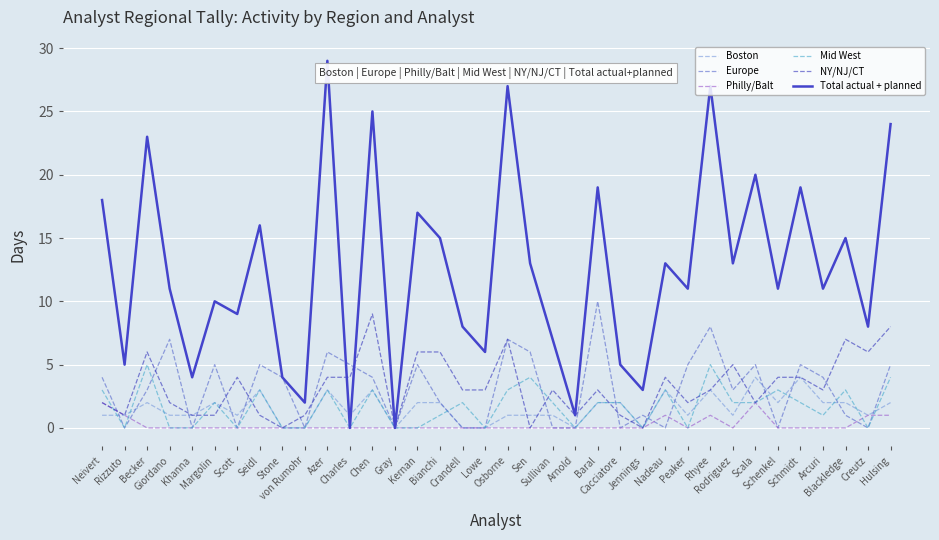

Reading right to left, extract all data points from this chart.

Boston: Hulsing=2	Creutz=1	Blackledge=2	Arcuri=2	Schmidt=4	Schenkel=2	Scala=4	Rodriguez=1	Rhyee=3	Peaker=1	Nadeau=3	Jennings=0	Cacciatore=2	Baral=2	Arnold=0	Sullivan=1	Sen=1	Osborne=1	Lowe=0	Crandell=0	Bianchi=2	Kernan=2	Gray=0	Chen=3	Charles=1	Azer=3	von Rumohr=0	Stone=0	Seidl=3	Scott=1	Margolin=2	Khanna=1	Giordano=1	Becker=2	Rizzuto=1	Neivert=1
Europe: Hulsing=5	Creutz=0	Blackledge=1	Arcuri=4	Schmidt=5	Schenkel=0	Scala=5	Rodriguez=3	Rhyee=8	Peaker=5	Nadeau=0	Jennings=1	Cacciatore=0	Baral=10	Arnold=0	Sullivan=0	Sen=6	Osborne=7	Lowe=0	Crandell=0	Bianchi=2	Kernan=5	Gray=0	Chen=4	Charles=5	Azer=6	von Rumohr=0	Stone=4	Seidl=5	Scott=0	Margolin=5	Khanna=0	Giordano=7	Becker=3	Rizzuto=0	Neivert=4
Philly/Balt: Hulsing=1	Creutz=1	Blackledge=0	Arcuri=0	Schmidt=0	Schenkel=0	Scala=2	Rodriguez=0	Rhyee=1	Peaker=0	Nadeau=1	Jennings=0	Cacciatore=0	Baral=0	Arnold=0	Sullivan=0	Sen=0	Osborne=0	Lowe=0	Crandell=0	Bianchi=0	Kernan=0	Gray=0	Chen=0	Charles=0	Azer=0	von Rumohr=0	Stone=0	Seidl=0	Scott=0	Margolin=0	Khanna=0	Giordano=0	Becker=0	Rizzuto=1	Neivert=2
Mid West: Hulsing=4	Creutz=0	Blackledge=3	Arcuri=1	Schmidt=2	Schenkel=3	Scala=2	Rodriguez=2	Rhyee=5	Peaker=0	Nadeau=3	Jennings=0	Cacciatore=2	Baral=2	Arnold=0	Sullivan=2	Sen=4	Osborne=3	Lowe=0	Crandell=2	Bianchi=1	Kernan=0	Gray=0	Chen=3	Charles=0	Azer=3	von Rumohr=0	Stone=0	Seidl=3	Scott=0	Margolin=2	Khanna=0	Giordano=0	Becker=5	Rizzuto=0	Neivert=3
NY/NJ/CT: Hulsing=8	Creutz=6	Blackledge=7	Arcuri=3	Schmidt=4	Schenkel=4	Scala=2	Rodriguez=5	Rhyee=3	Peaker=2	Nadeau=4	Jennings=0	Cacciatore=1	Baral=3	Arnold=1	Sullivan=3	Sen=0	Osborne=7	Lowe=3	Crandell=3	Bianchi=6	Kernan=6	Gray=0	Chen=9	Charles=4	Azer=4	von Rumohr=1	Stone=0	Seidl=1	Scott=4	Margolin=1	Khanna=1	Giordano=2	Becker=6	Rizzuto=1	Neivert=2
Total actual + planned: Hulsing=24	Creutz=8	Blackledge=15	Arcuri=11	Schmidt=19	Schenkel=11	Scala=20	Rodriguez=13	Rhyee=27	Peaker=11	Nadeau=13	Jennings=3	Cacciatore=5	Baral=19	Arnold=1	Sullivan=7	Sen=13	Osborne=27	Lowe=6	Crandell=8	Bianchi=15	Kernan=17	Gray=0	Chen=25	Charles=0	Azer=29	von Rumohr=2	Stone=4	Seidl=16	Scott=9	Margolin=10	Khanna=4	Giordano=11	Becker=23	Rizzuto=5	Neivert=18